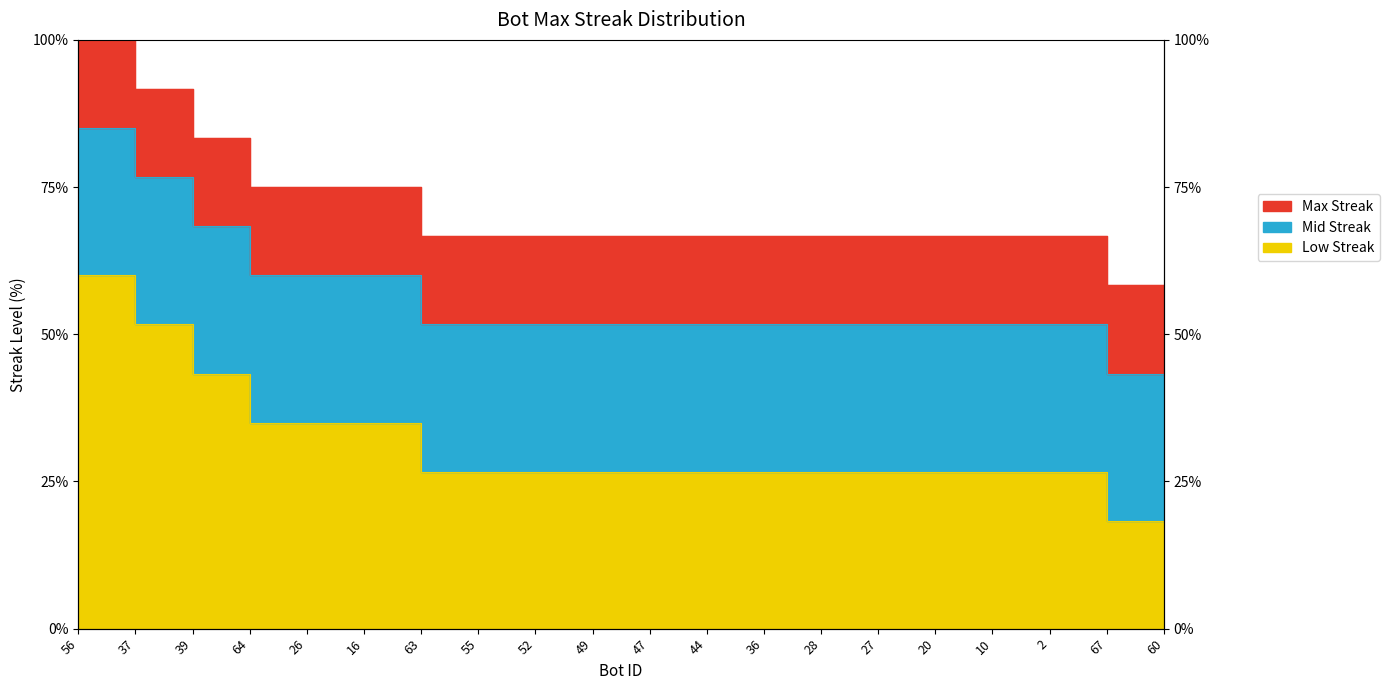

What is the ratio of the value at 26 to the value at 63?

1.3